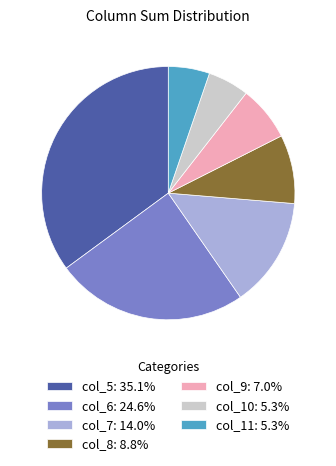

Do col_9: 7.0% and col_11: 5.3% together represent more than half of the pie?

No